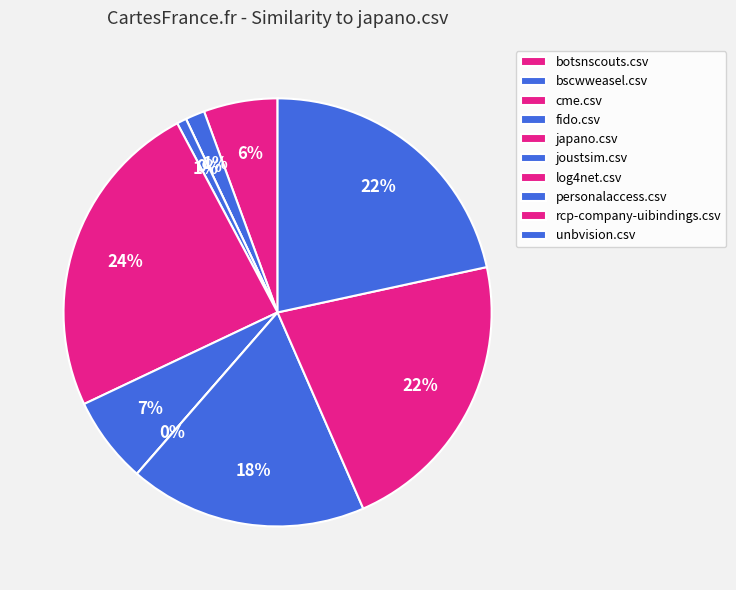

To the nearest percent, what is the average slice percentage?

10%